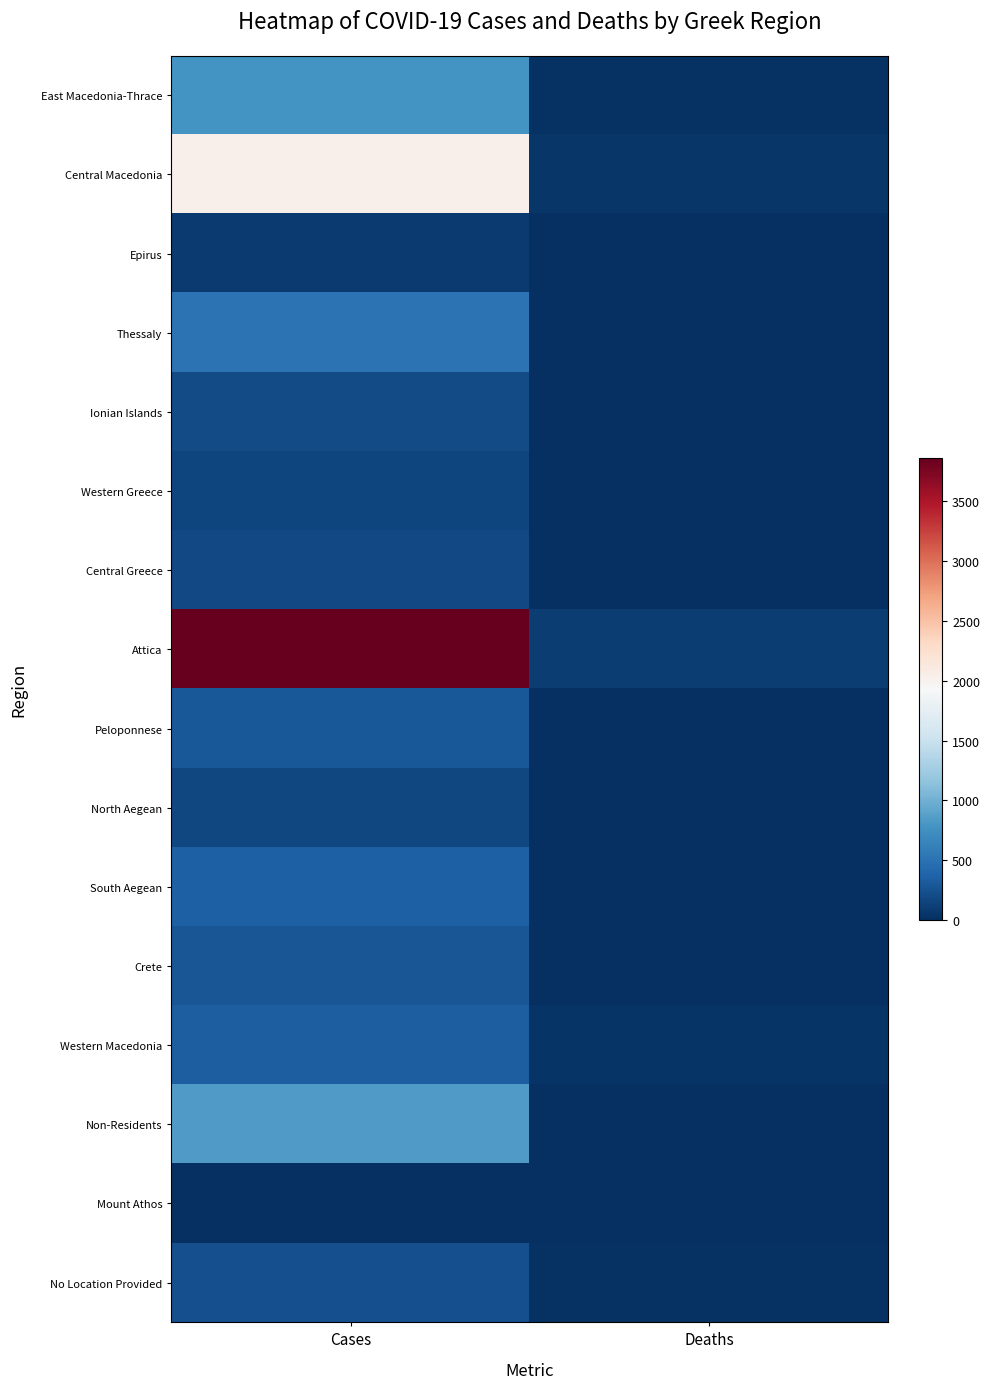

What is the sum of all East Macedonia-Thrace values?

801